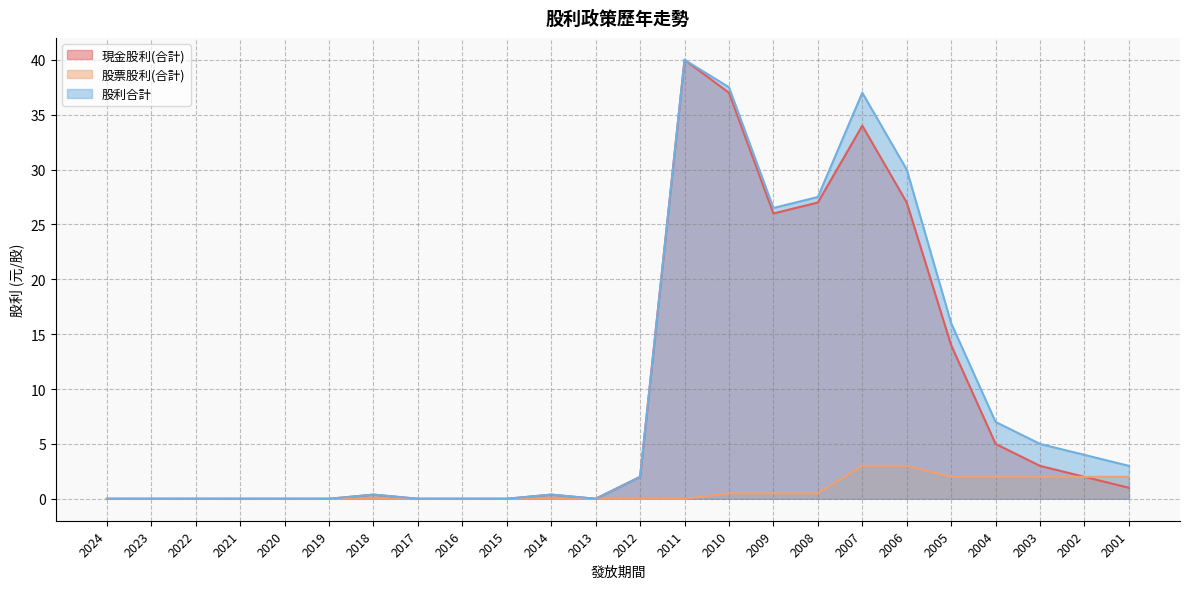

What value does the 股利合計 series have at 2001?

3.0